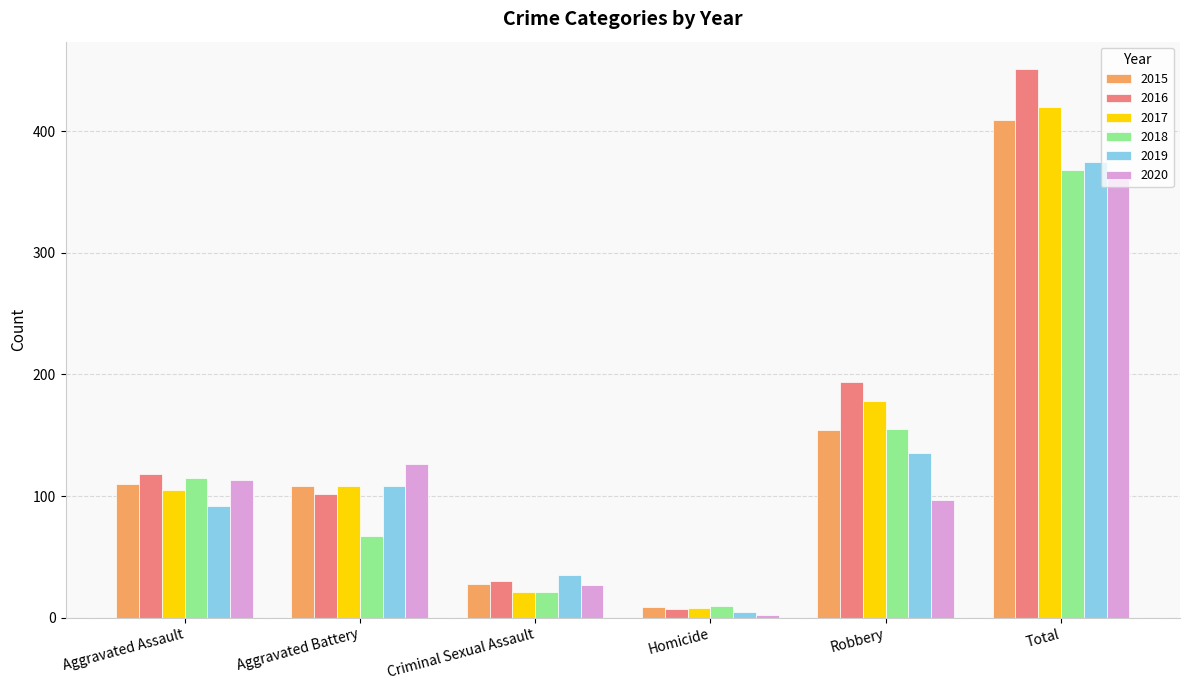

At which label is 2016 closest to 229?

Robbery